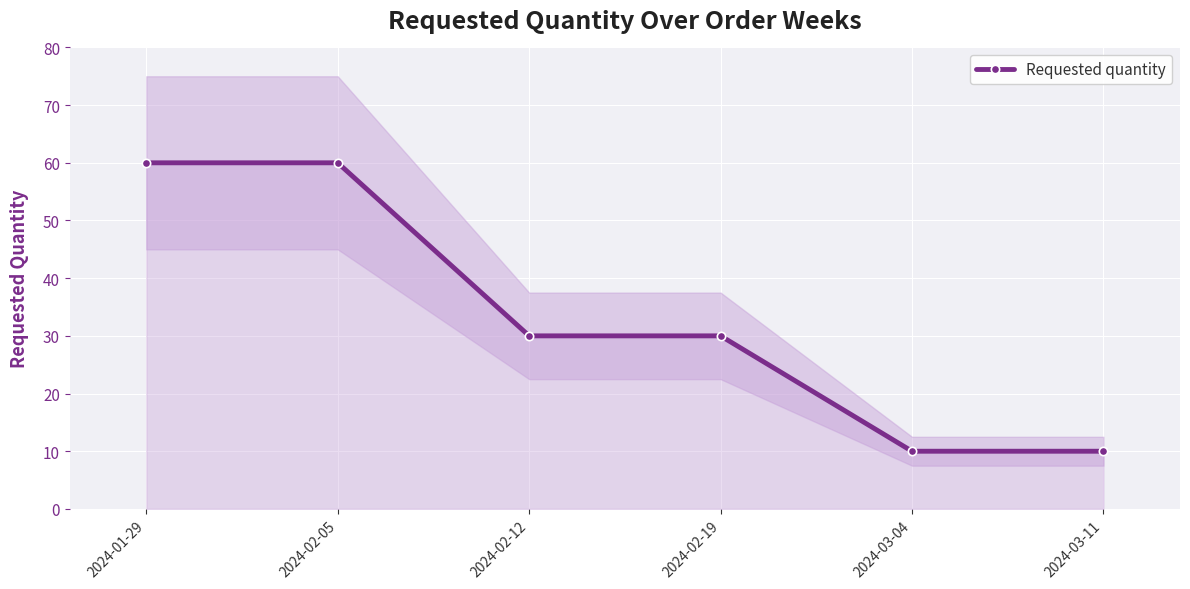

What is the label of the 3rd point from the right?

2024-02-19